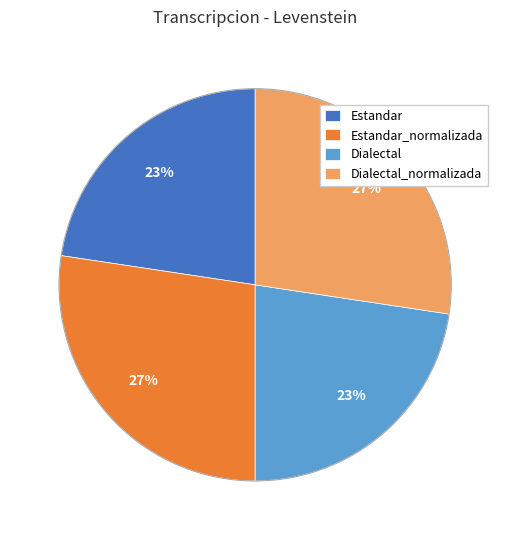

To the nearest percent, what percentage of the pie is Dialectal?

23%